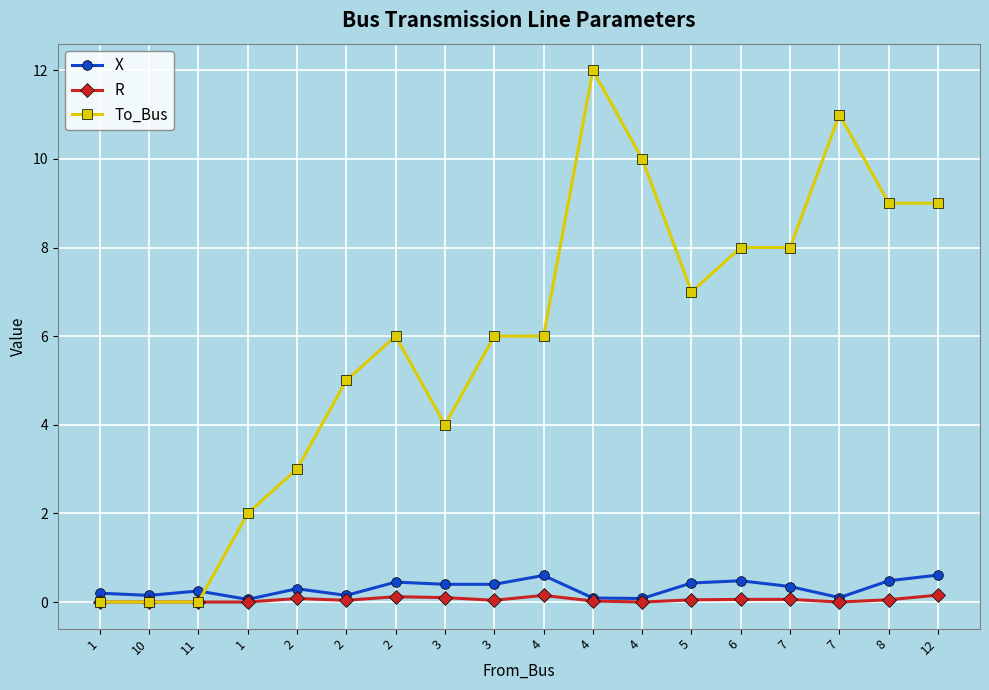

How many categories are shown in the chart?

18